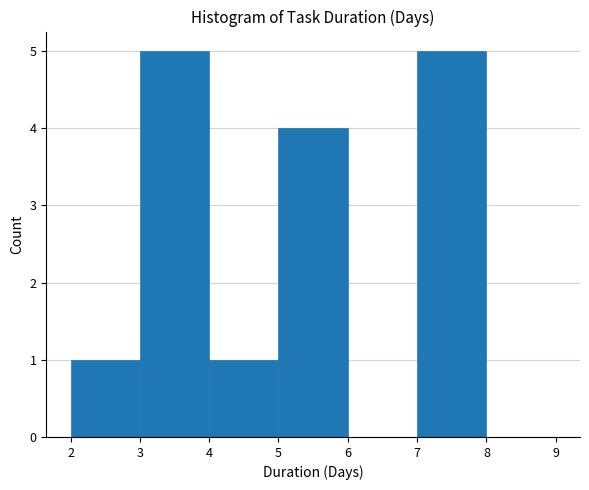

Reading left to right, transcribe this chart: for each bar, give the range it covers on the x-axis and its height. The values are not printed on the chart, so give them approximately, as read against the axis.

2 to 3: 1
3 to 4: 5
4 to 5: 1
5 to 6: 4
6 to 7: 0
7 to 8: 5
8 to 9: 0